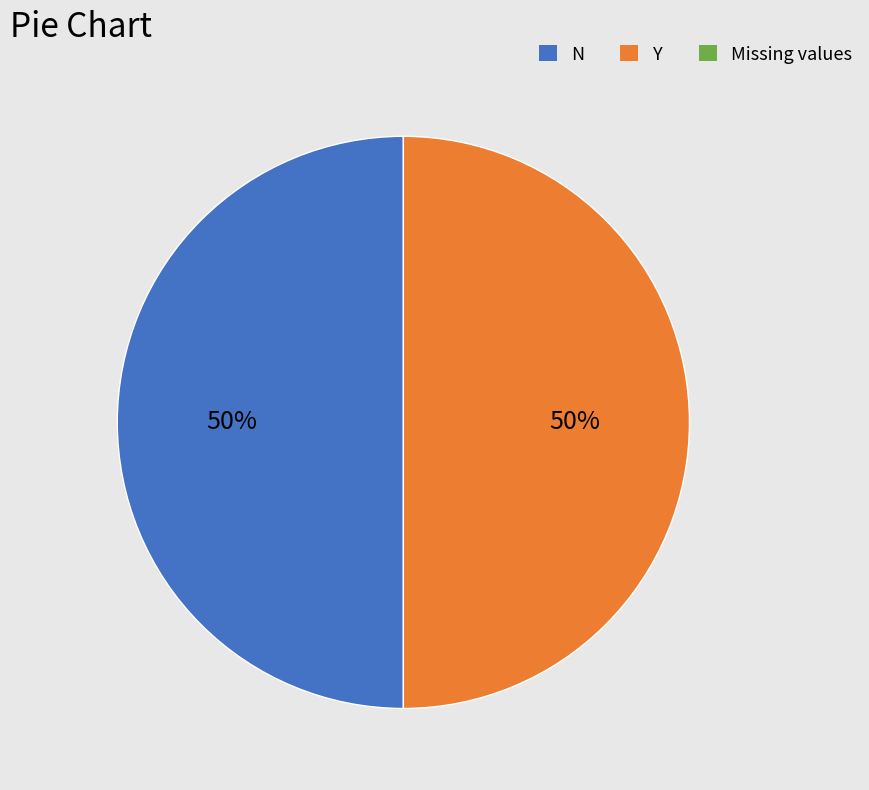

How many slices are in this pie chart?

2